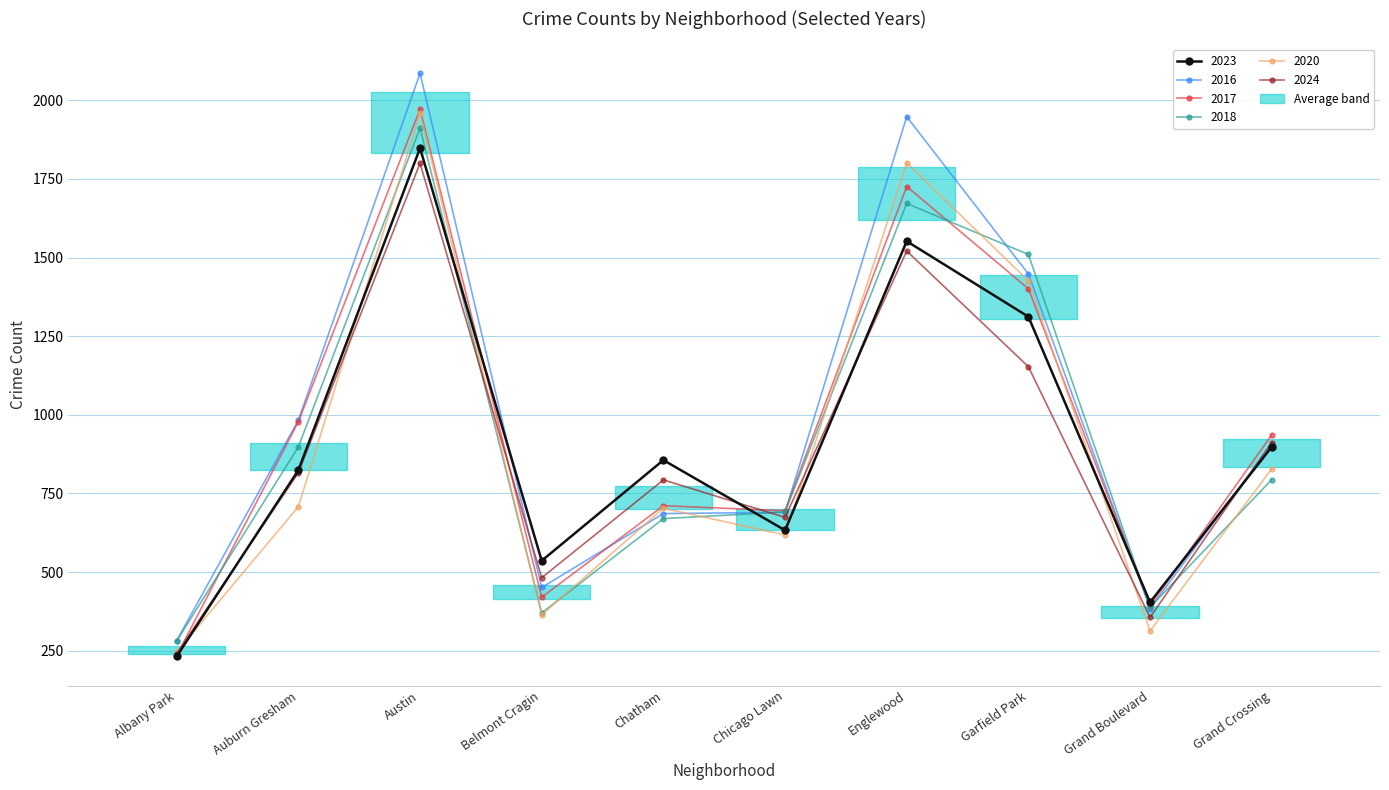

Which series ends up on top after the final intersection of 2023 and 2018?

2023